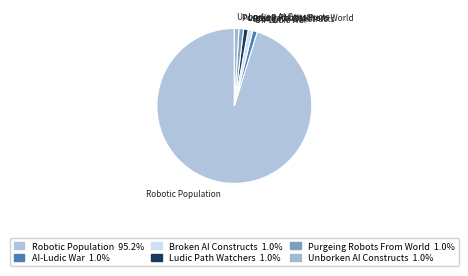

How many segments does this pie chart have?

6